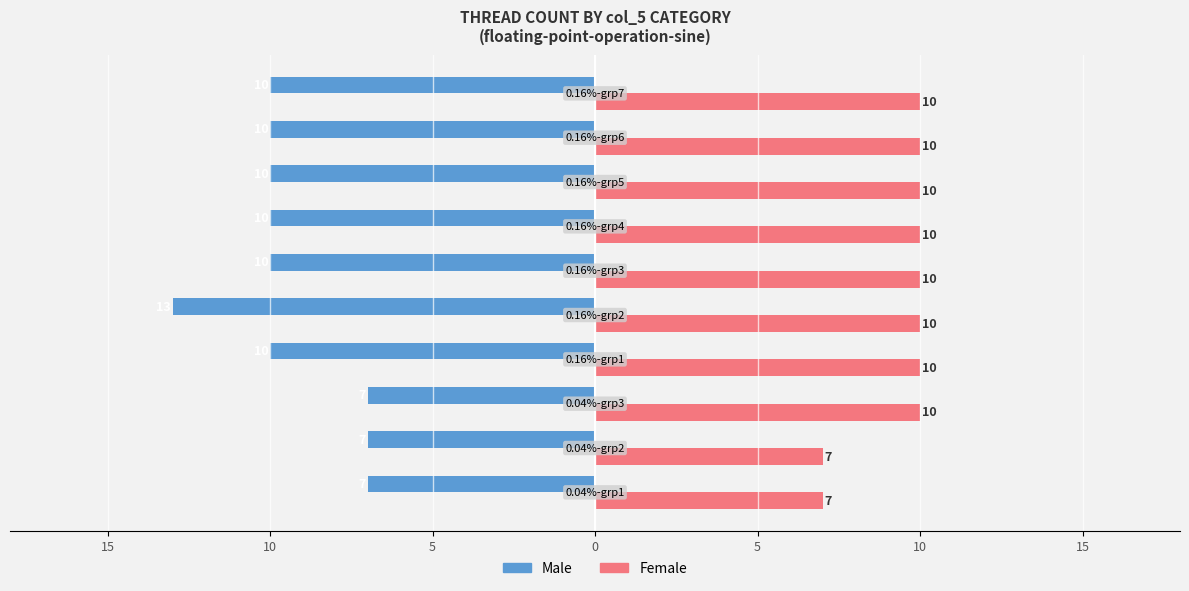

What is the value of the Male bar at the 3rd from the left?

-7